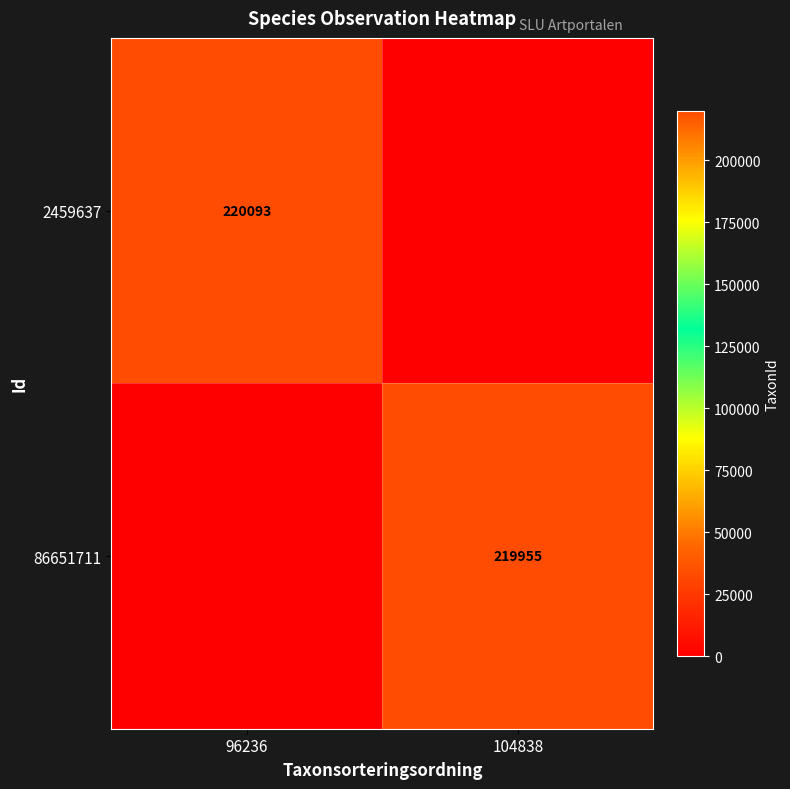

What is the total value across all series at 104838?

219955